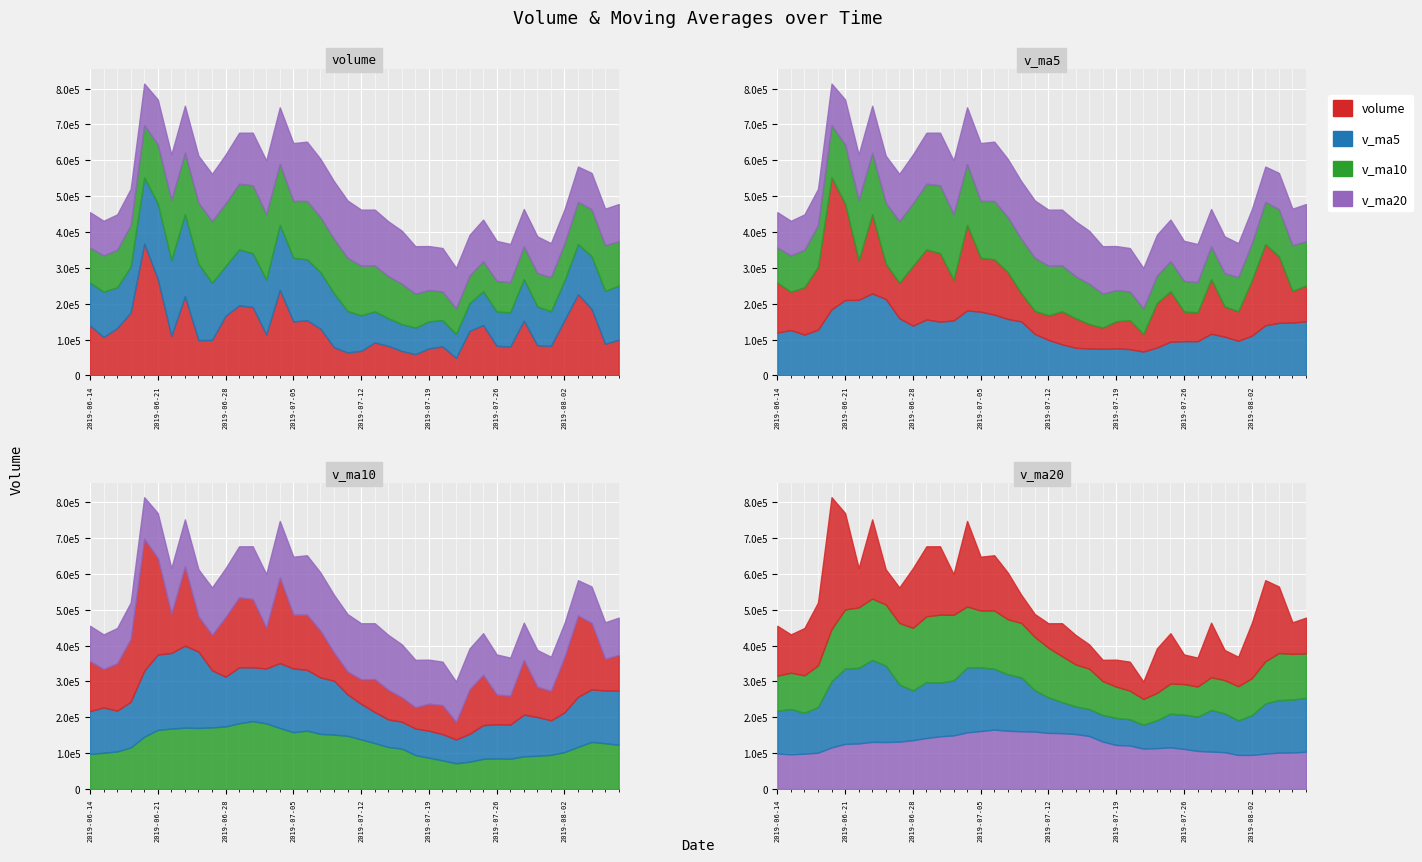

List the labels in order of v_ma5 value, largest first.

2019-06-25, 2019-06-26, 2019-06-24, 2019-06-21, 2019-06-20, 2019-07-04, 2019-07-05, 2019-07-08, 2019-06-27, 2019-07-09, 2019-07-01, 2019-07-03, 2019-08-08, 2019-07-10, 2019-07-02, 2019-08-07, 2019-08-06, 2019-08-05, 2019-06-28, 2019-06-19, 2019-06-17, 2019-06-14, 2019-07-30, 2019-07-11, 2019-06-18, 2019-08-02, 2019-07-31, 2019-07-12, 2019-08-01, 2019-07-26, 2019-07-29, 2019-07-25, 2019-07-15, 2019-07-24, 2019-07-16, 2019-07-19, 2019-07-17, 2019-07-18, 2019-07-22, 2019-07-23